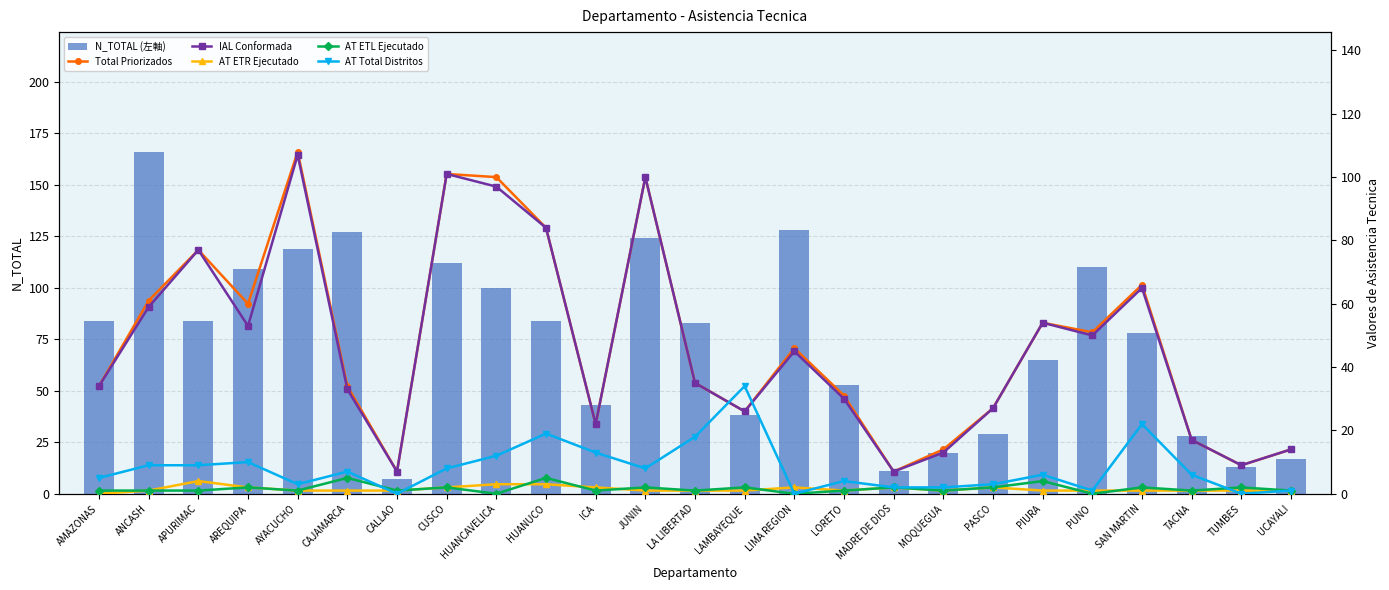

What is the highest value of the N_TOTAL (左軸) series?

166